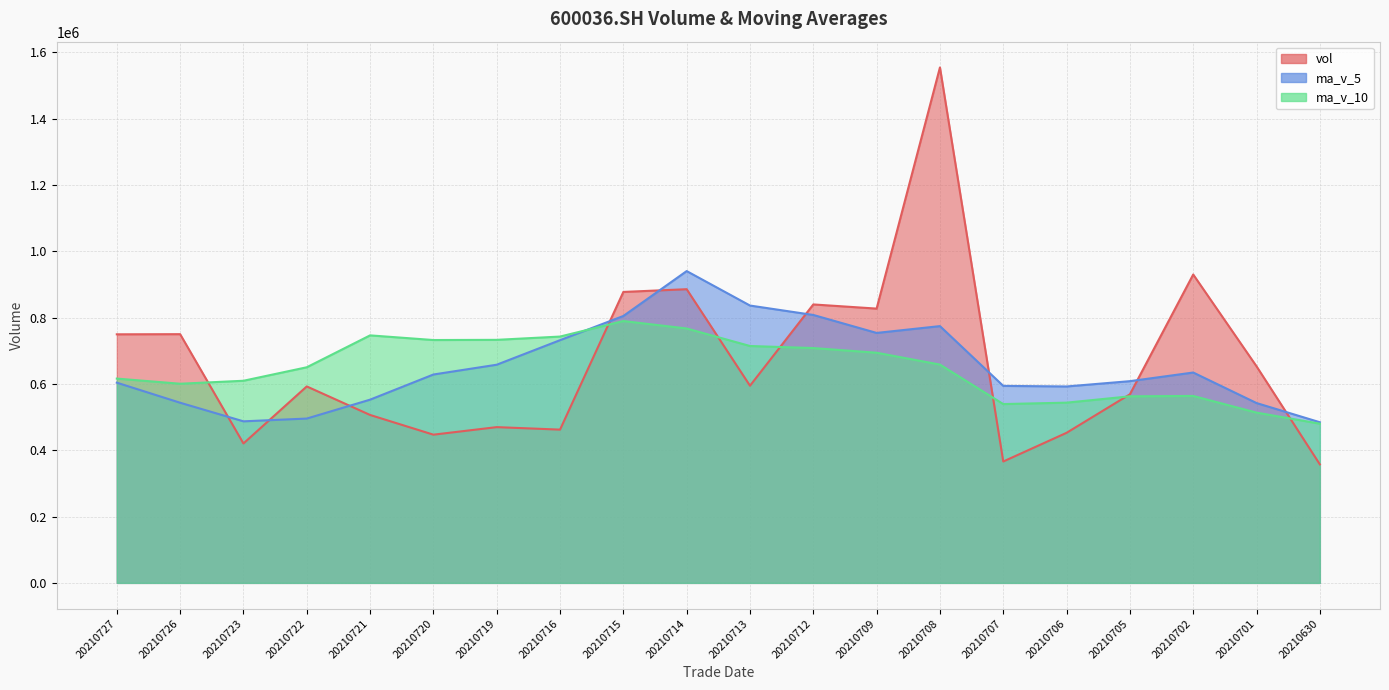

What is the average value of the ma_v_10 series?

648167.1